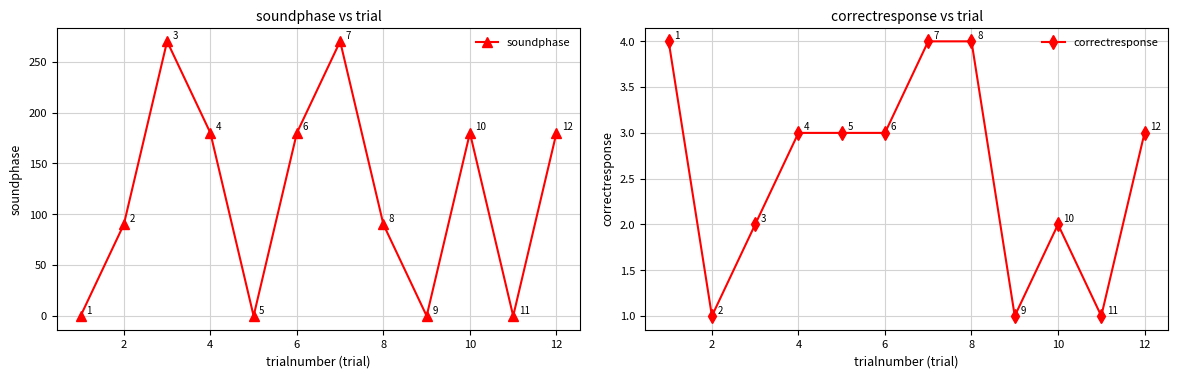

The value of soundphase at 6 is 180. True or false?

True